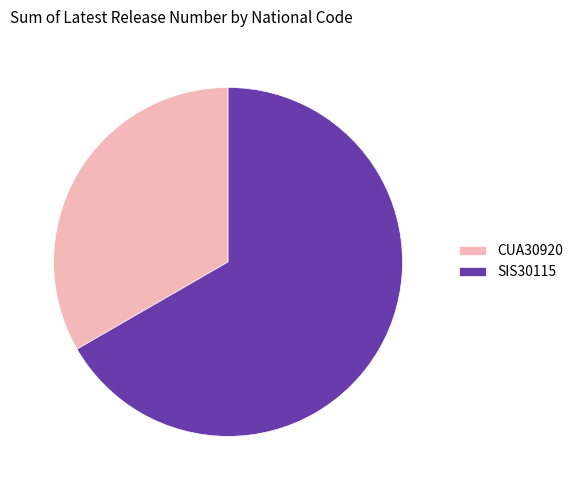

Does CUA30920 represent more than half of the total?

No